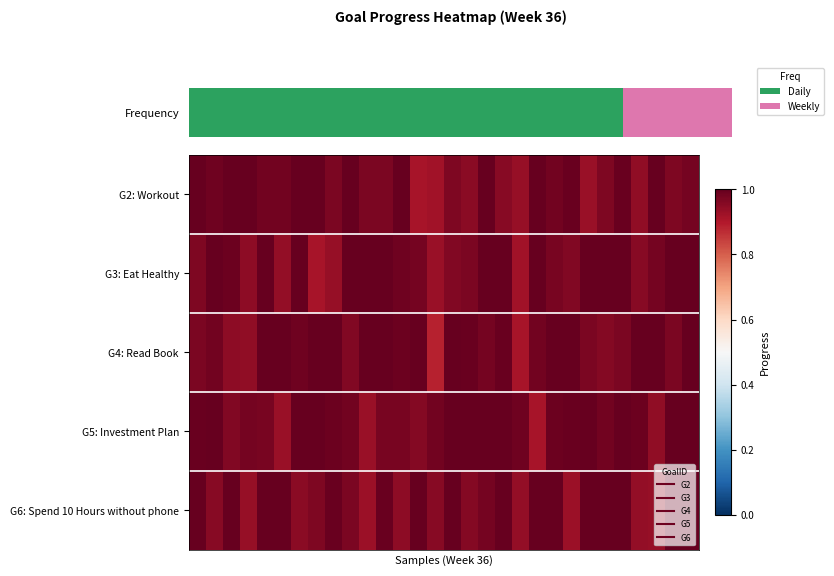

Reading right to left, extract all data points from this chart.

G2: Workout: 1.0	1.0	1.0	0.9	1.0	1.0	0.9	1.0	1.0	1.0	0.9	1.0	1.0	0.9	1.0	0.9	0.9	1.0	1.0	1.0	1.0	1.0	1.0	1.0	1.0	1.0	1.0	1.0	1.0	1.0
G3: Eat Healthy: 1.0	1.0	1.0	1.0	1.0	1.0	1.0	1.0	1.0	1.0	0.9	1.0	1.0	1.0	1.0	0.9	1.0	1.0	1.0	1.0	1.0	0.9	0.9	1.0	0.9	1.0	0.9	1.0	1.0	1.0
G4: Read Book: 1.0	1.0	1.0	1.0	1.0	1.0	1.0	1.0	1.0	1.0	0.9	1.0	1.0	1.0	1.0	0.9	1.0	1.0	1.0	1.0	1.0	1.0	1.0	1.0	1.0	1.0	0.9	0.9	1.0	1.0
G5: Investment Plan: 1.0	1.0	0.9	1.0	1.0	1.0	1.0	1.0	1.0	0.9	1.0	1.0	1.0	1.0	1.0	1.0	1.0	1.0	1.0	0.9	1.0	1.0	1.0	1.0	0.9	1.0	1.0	1.0	1.0	1.0
G6: Spend 10 Hours without phone: 1.0	1.0	0.9	0.9	1.0	1.0	1.0	0.9	1.0	1.0	0.9	1.0	1.0	1.0	1.0	1.0	1.0	0.9	1.0	0.9	1.0	1.0	1.0	1.0	1.0	1.0	0.9	1.0	1.0	1.0